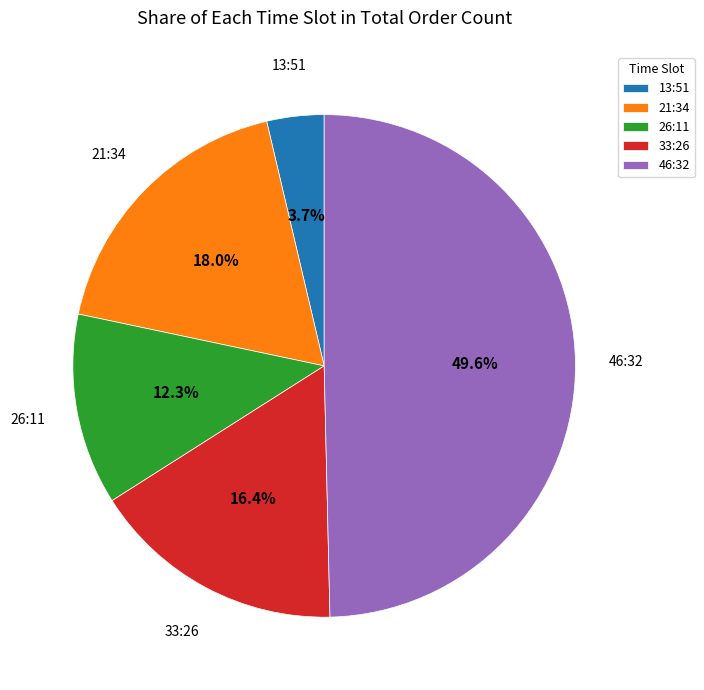

Is the sum of 13:51 and 26:11 greater than half?

No